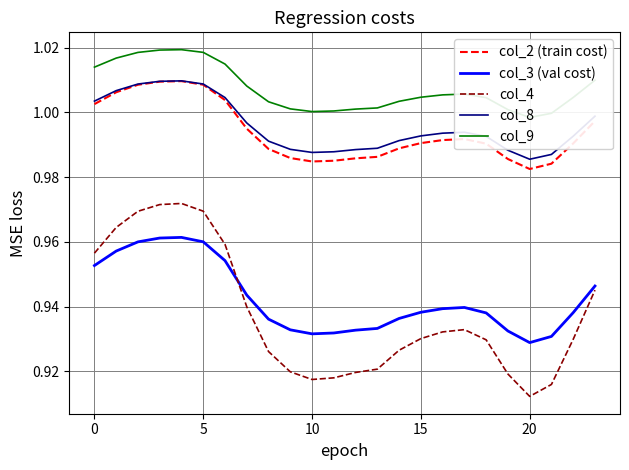

True or false: col_4 and col_3 (val cost) cross at least once.

True